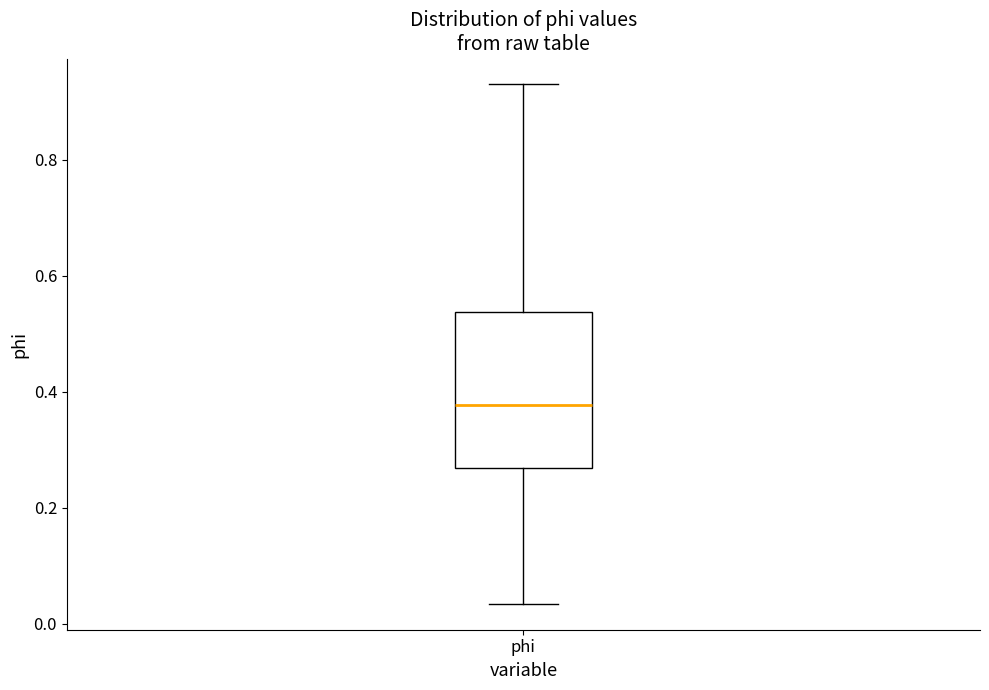

Where does the median line of the box for phi sit on the y-axis? The values are not printed on the chart, so give them approximately, as read against the axis.

0.38